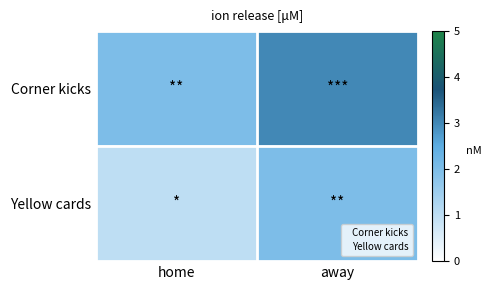

What is the difference between the highest and lowest values at home?

1